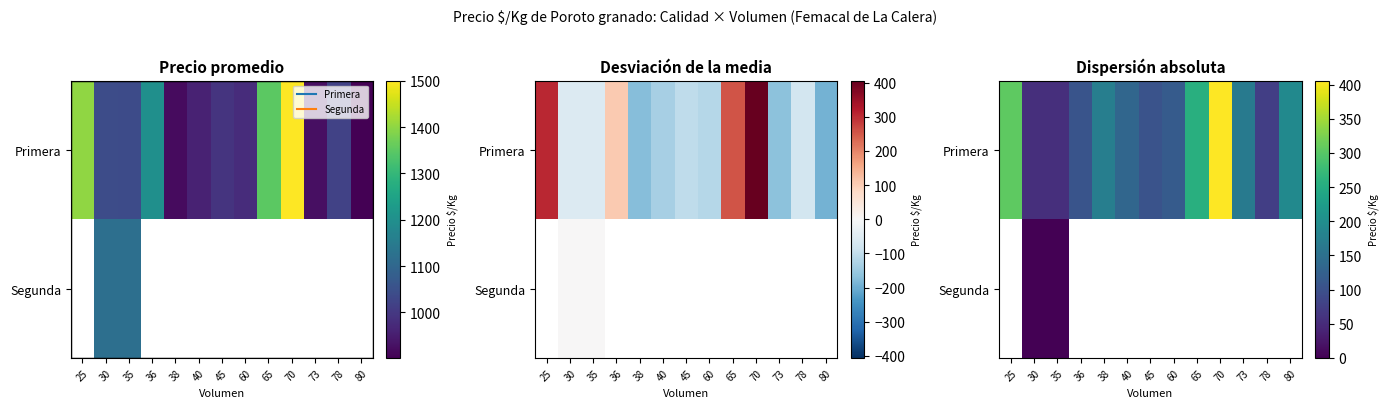

Between 25 and 78, which series saw the biggest shift?

Primera